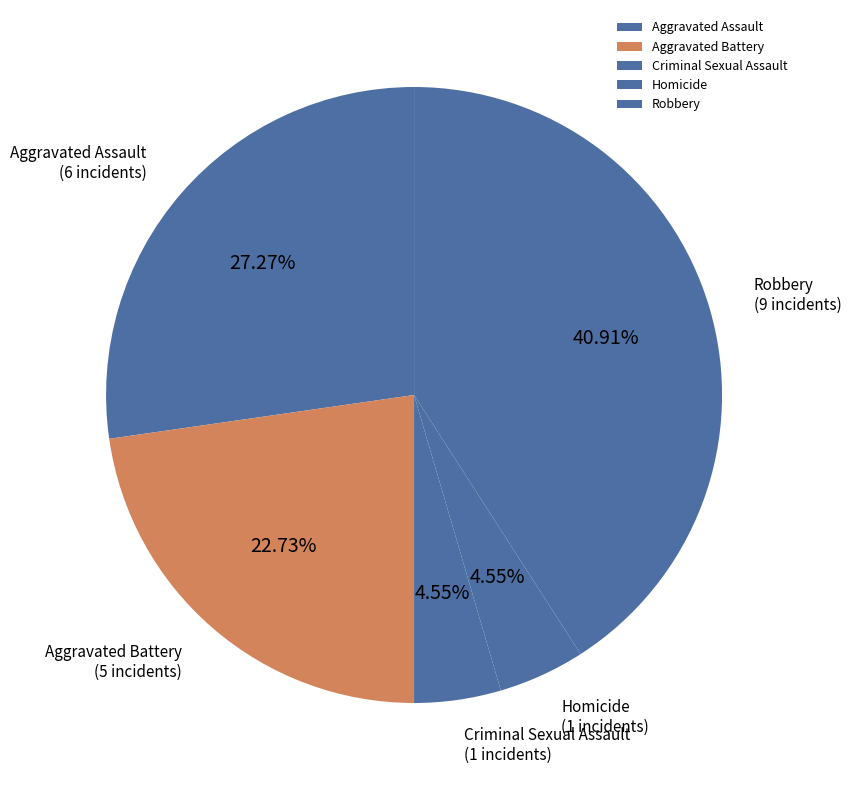

Is it true that Homicide is 5% of the pie?

True